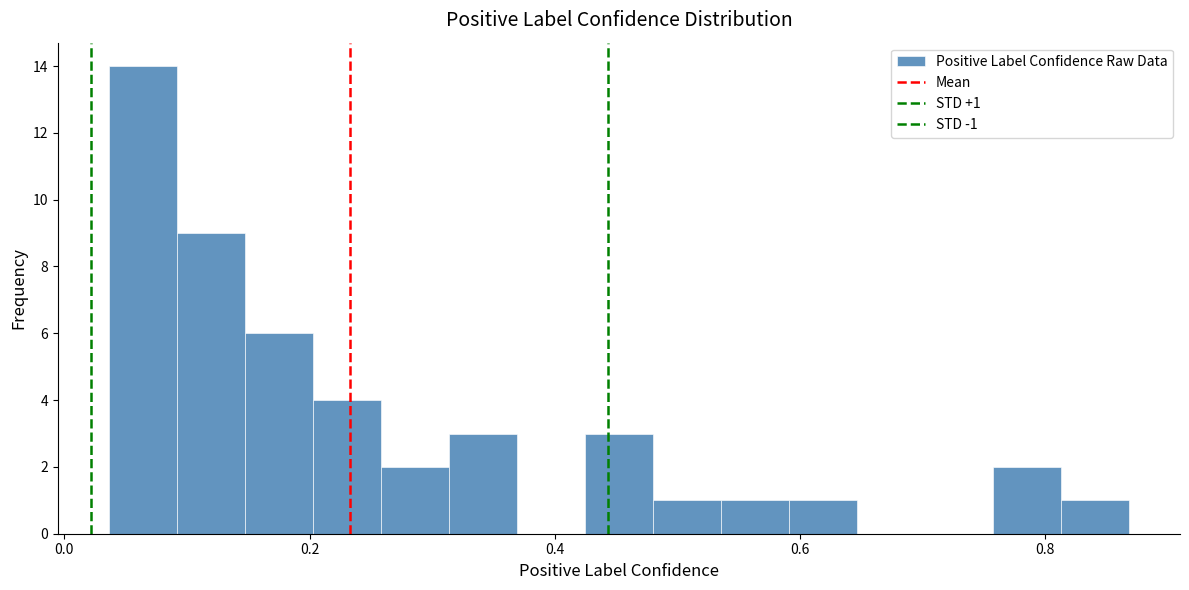

Around what value on the x-axis is the tallest bar? Give the approximate position of its centre, as read against the axis.

0.06